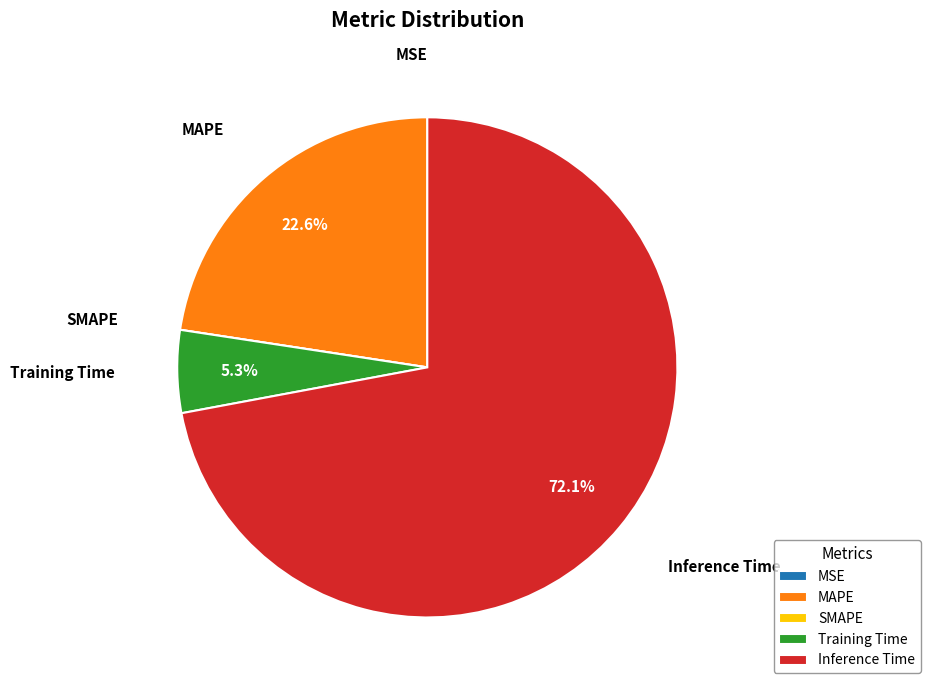

Between Inference Time and MAPE, which is larger?

Inference Time